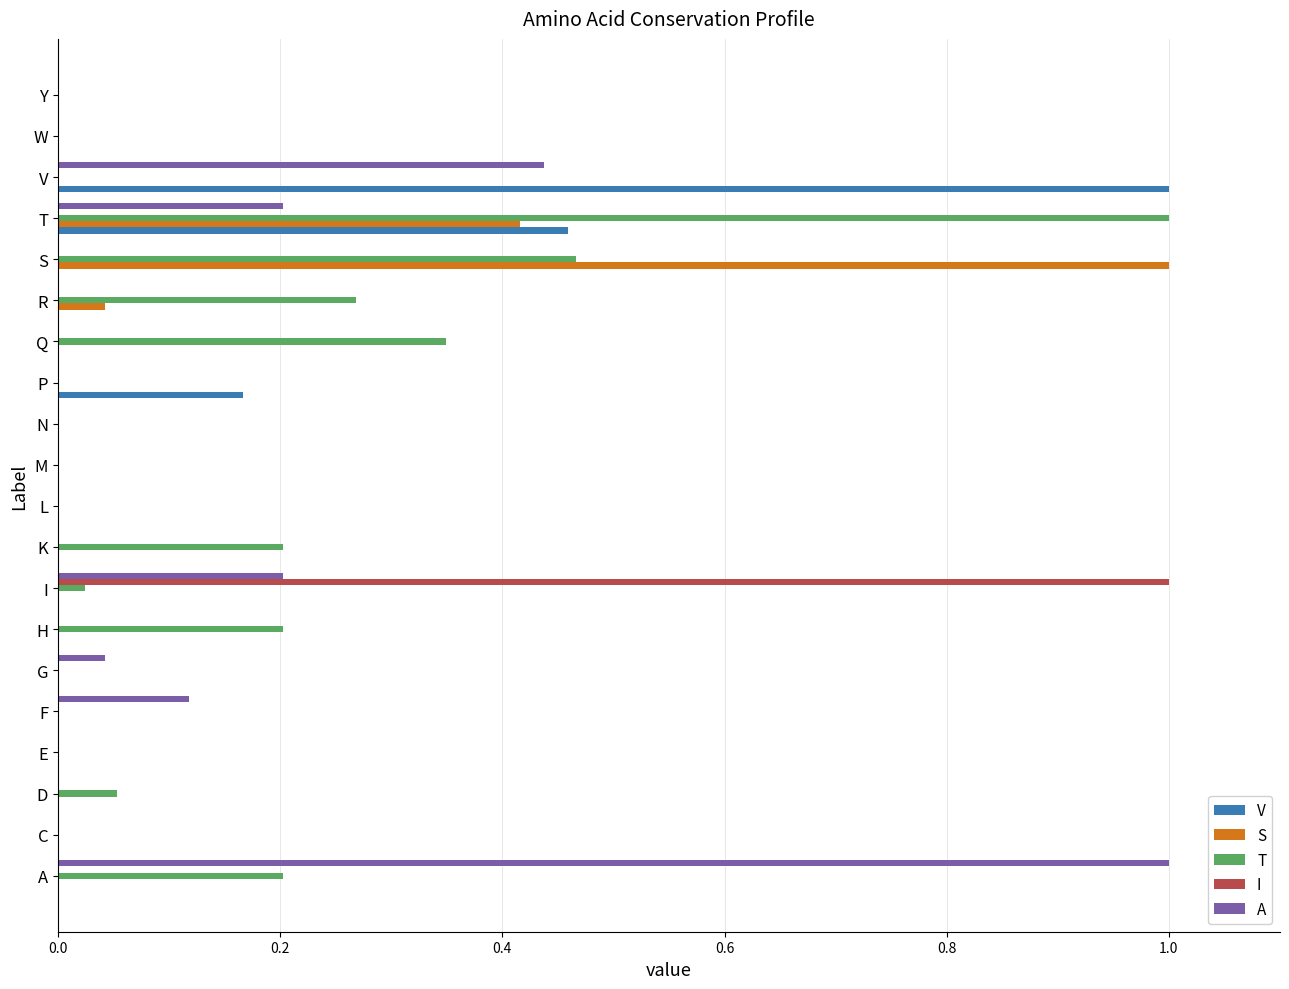

What is the sum of all I values?

1.0